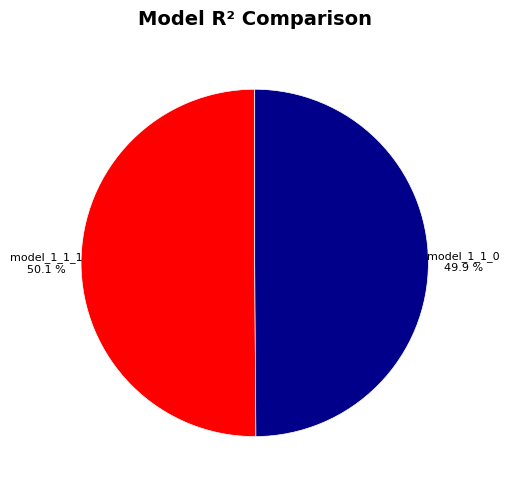

Does any single category account for the majority?

Yes